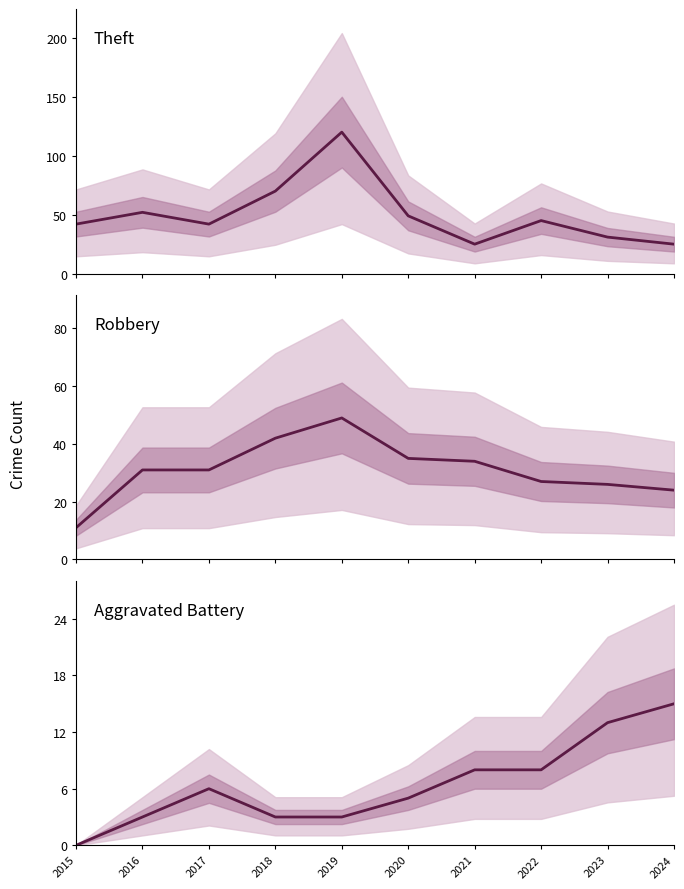

How many lines are shown in the chart?

3